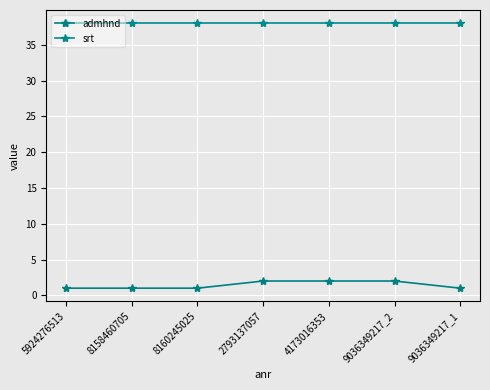

Between 9036349217_1 and 5924276513, which is larger?

9036349217_1